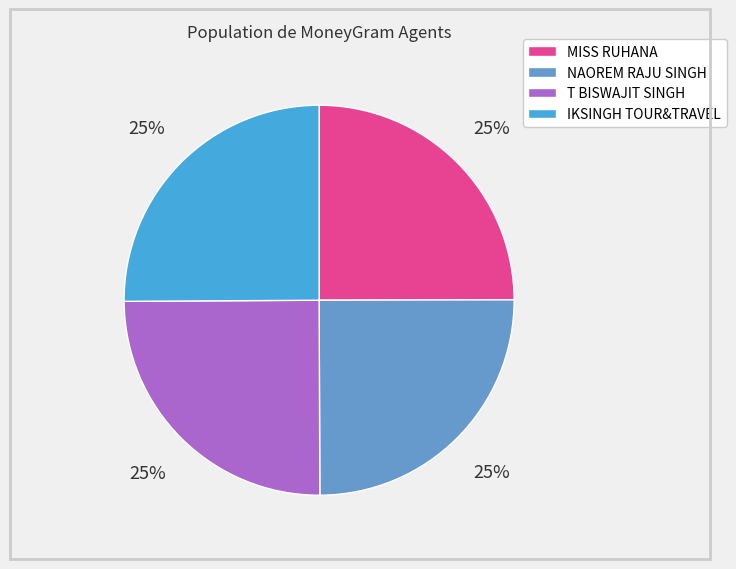

To the nearest percent, what percentage of the pie is IKSINGH TOUR&TRAVEL?

25%